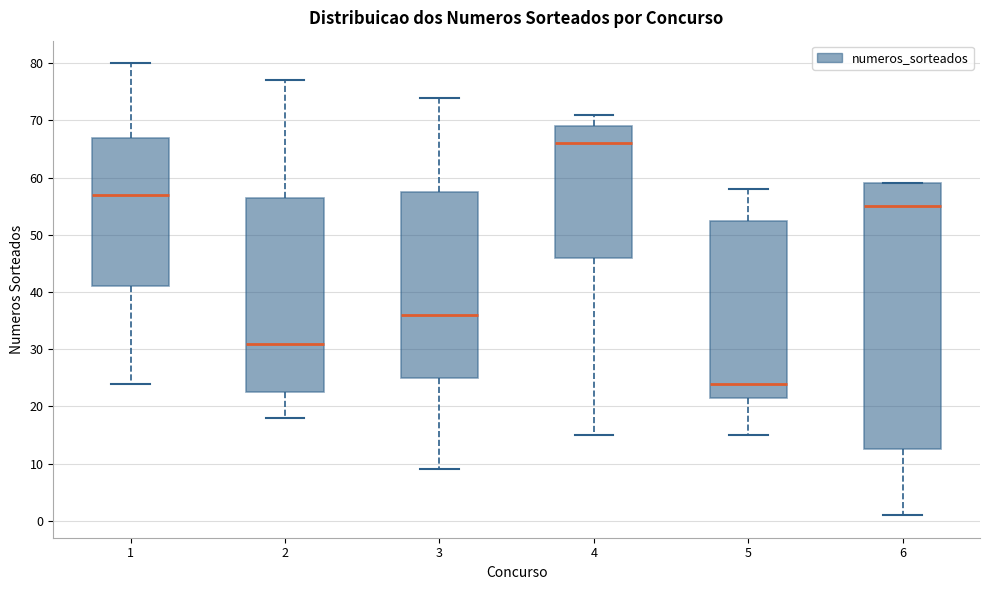

Which box is the tallest, from its lower edge to its upper edge?

6